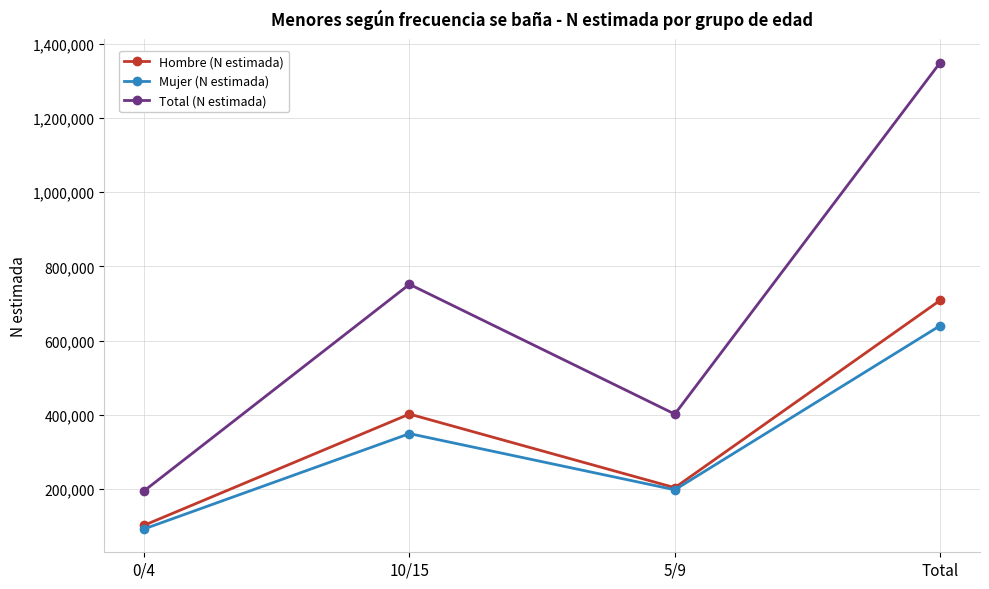

At which label does Mujer (N estimada) reach its peak?

Total